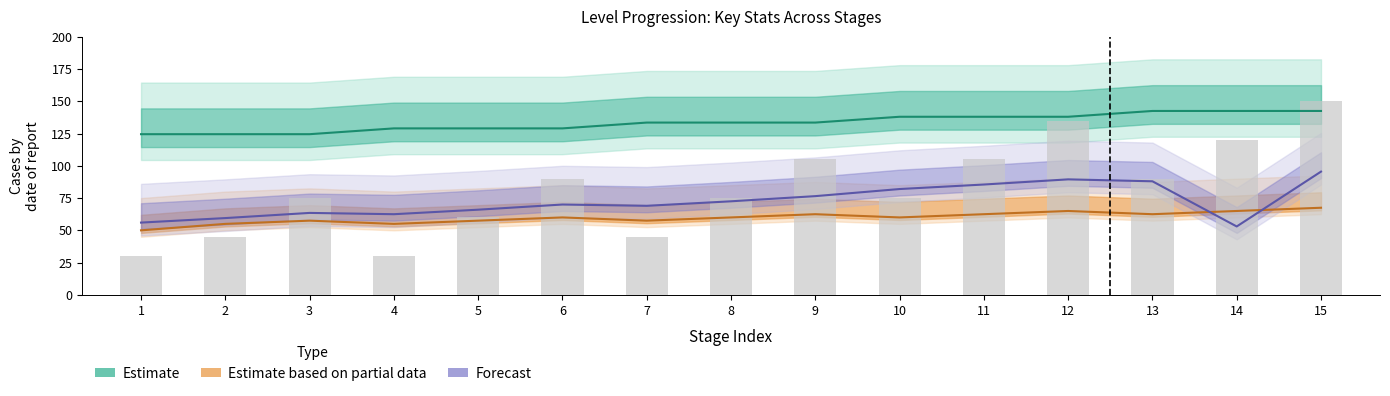

What is the greatest value displayed?

150